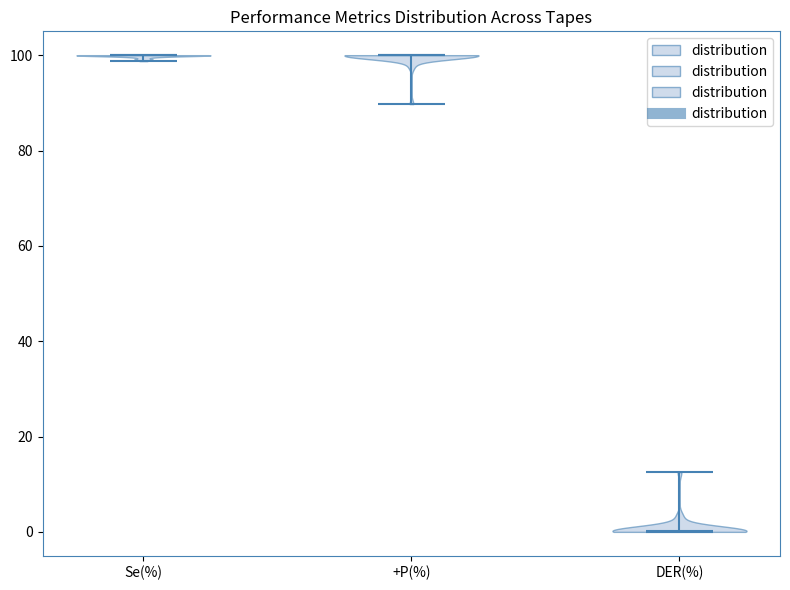

What is the lowest point the violin for +P(%) reaches on the y-axis? The values are not printed on the chart, so give them approximately, as read against the axis.

90